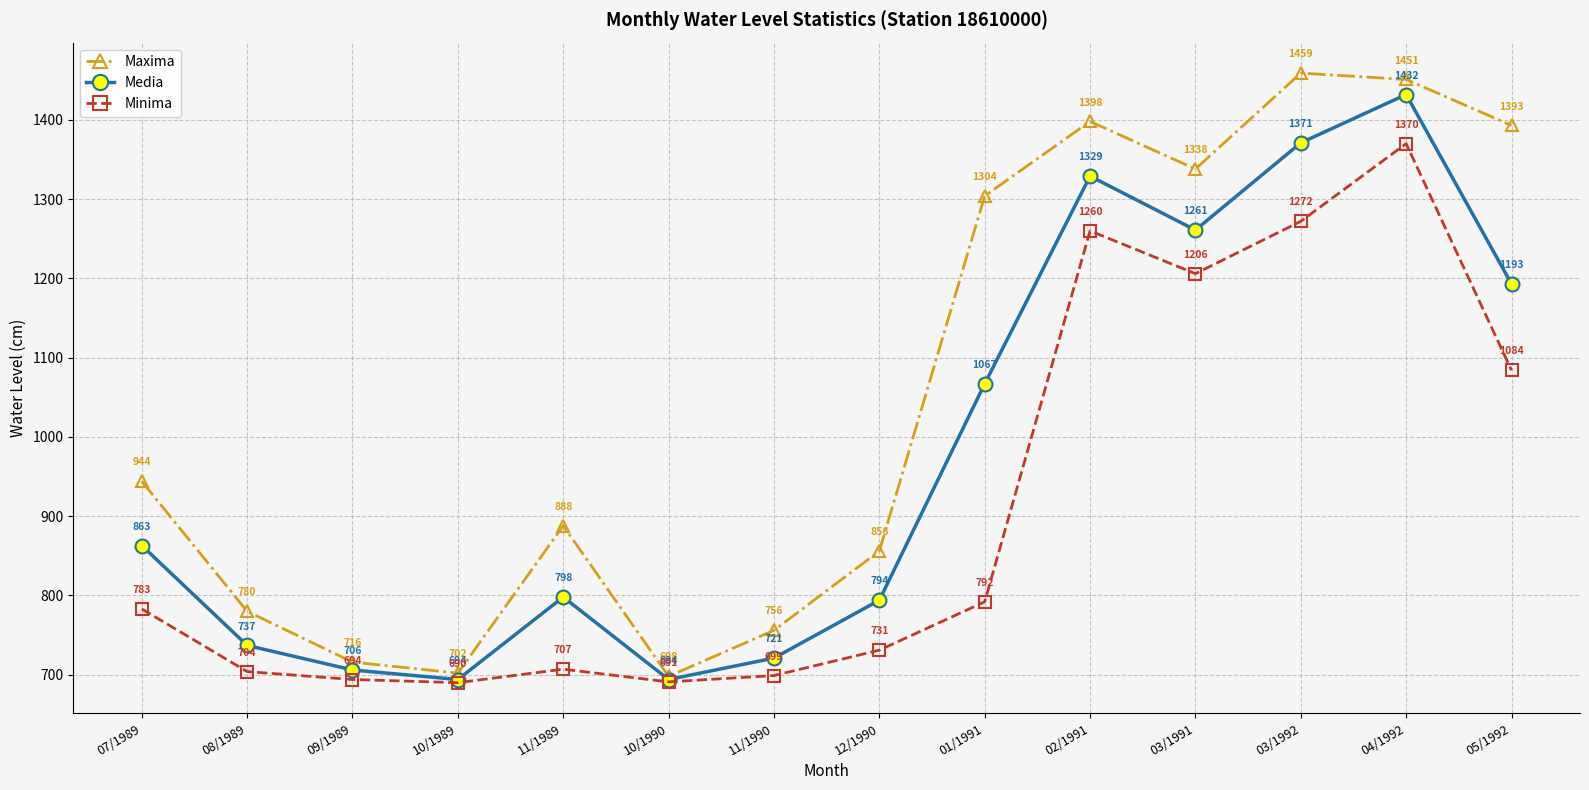

What is the value of the Maxima point at the 10th from the left?

1398